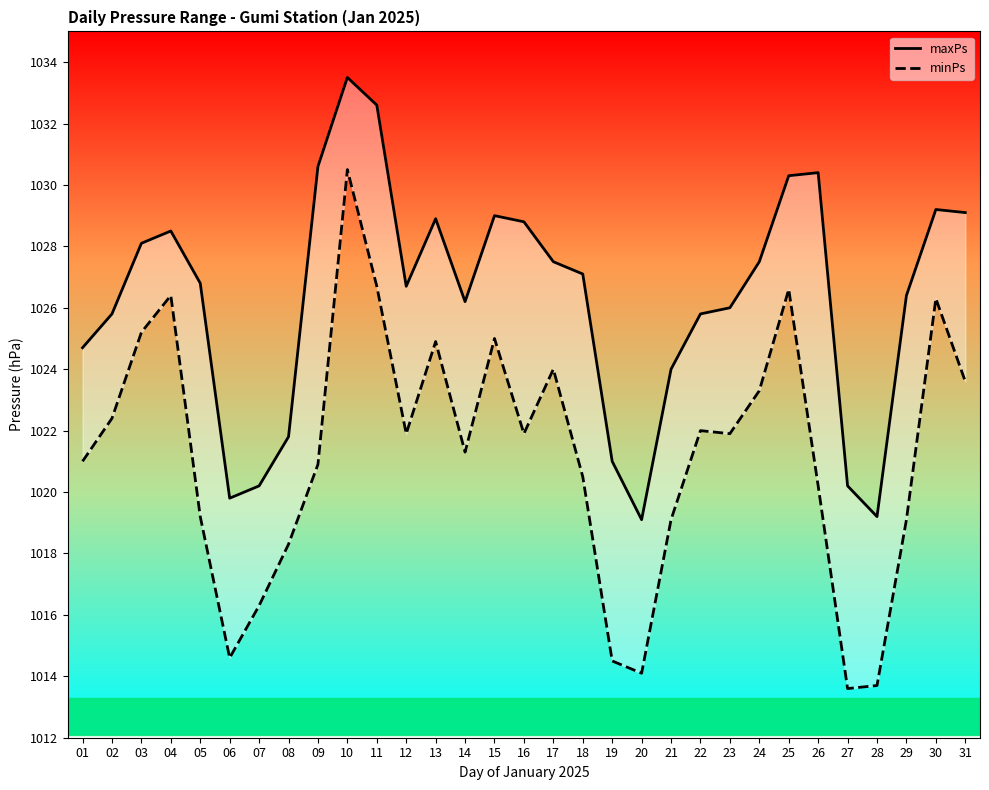

How many lines are shown in the chart?

2